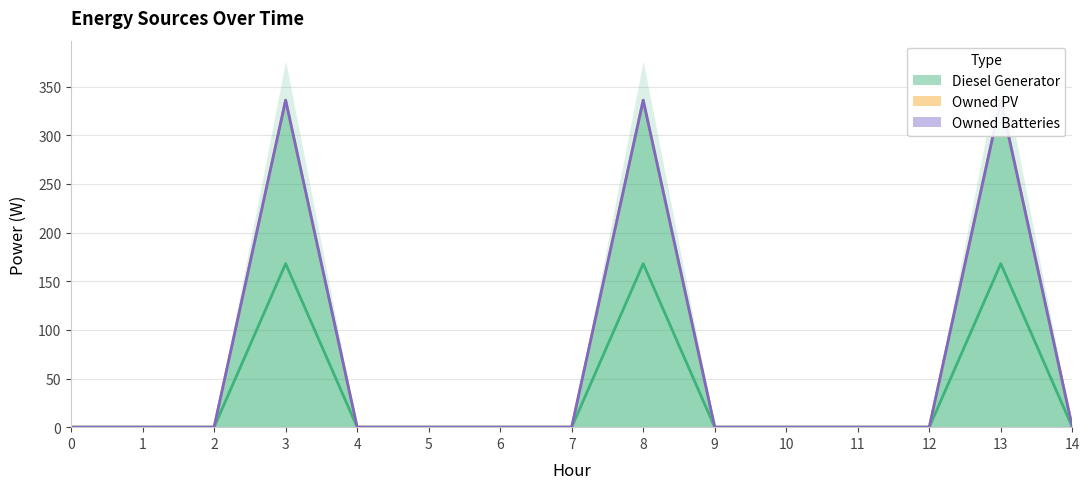

What are all the series names shown in the legend?

Diesel Generator, Owned PV, Owned Batteries